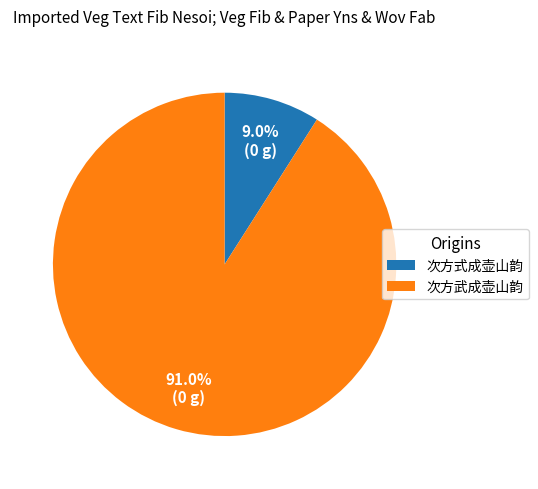

What portion of the pie excludes 次方式成壶山韵?

91.0%